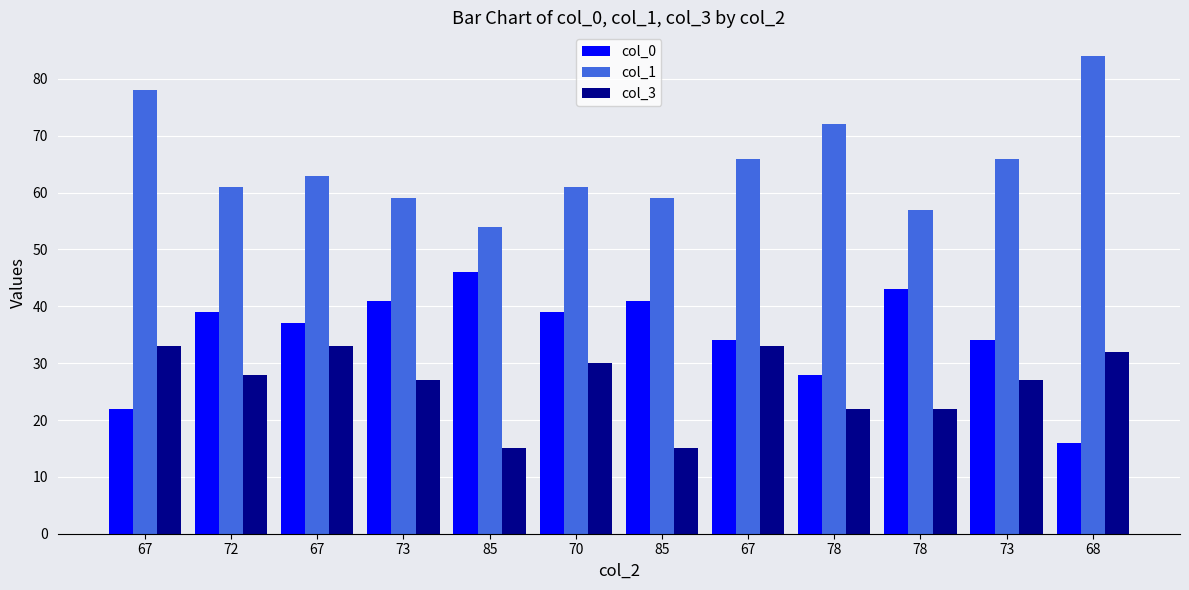

What is the sum of the col_3 values at 85 and 78?

37